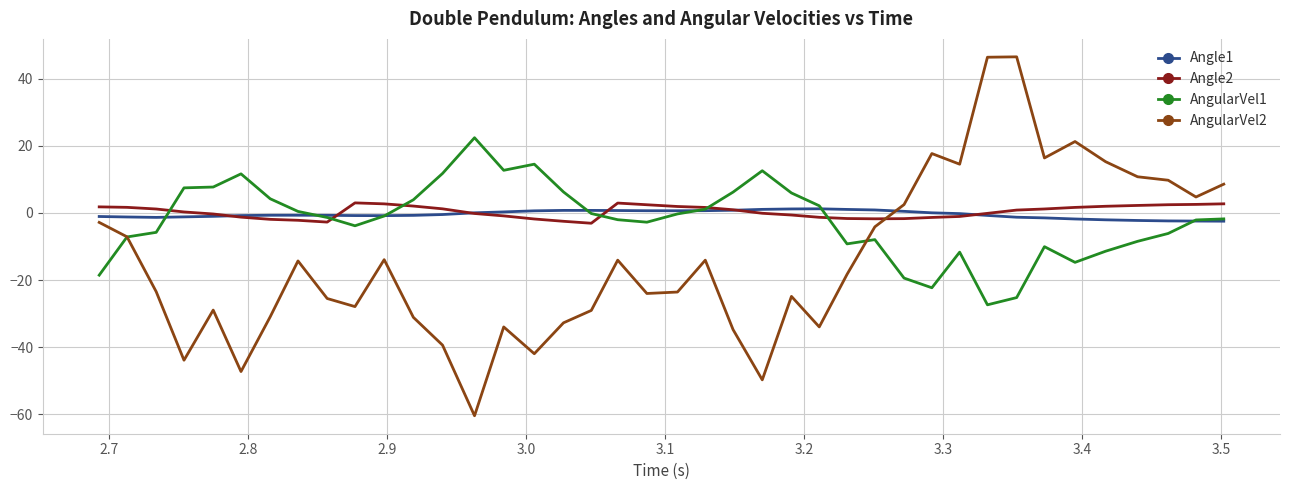

What is the maximum value shown in the chart?

46.5